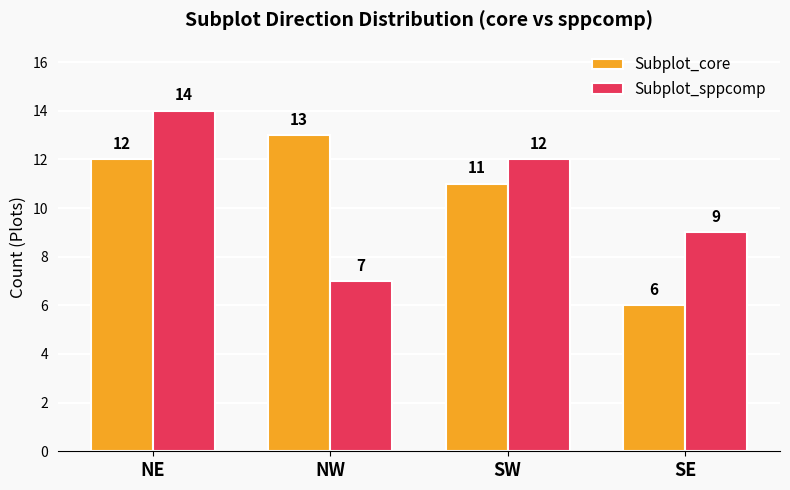

Rank the series at SE from highest to lowest value.

Subplot_sppcomp, Subplot_core